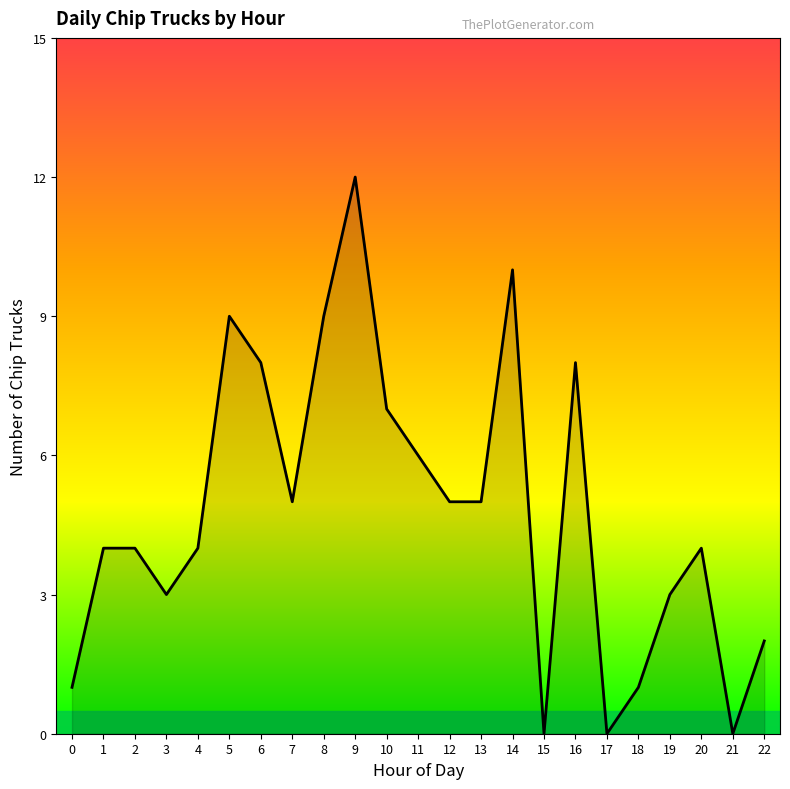

How many lines are shown in the chart?

1